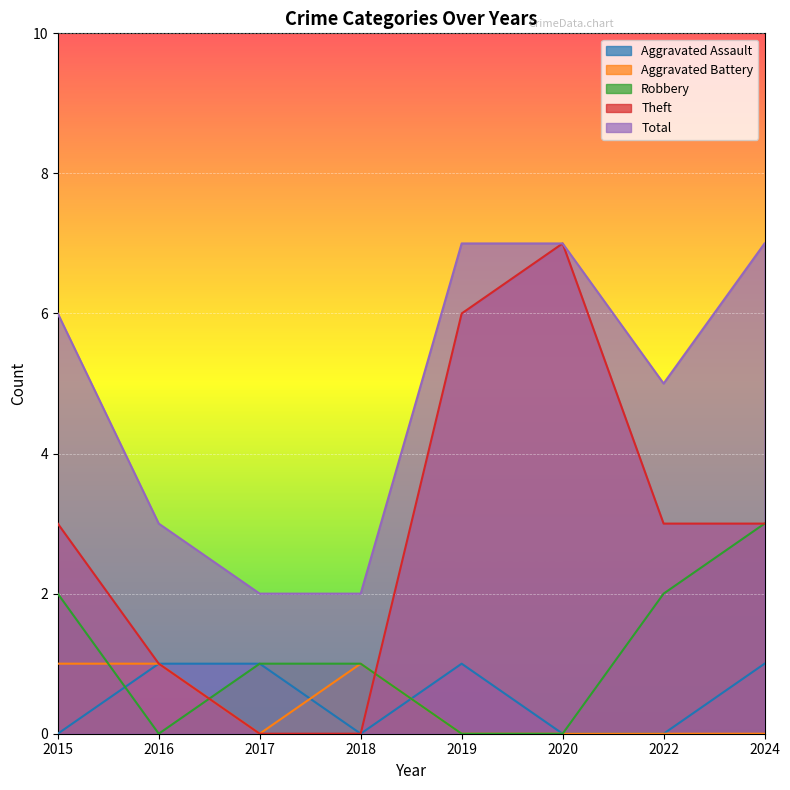

Which series has the widest spread of values?

Theft